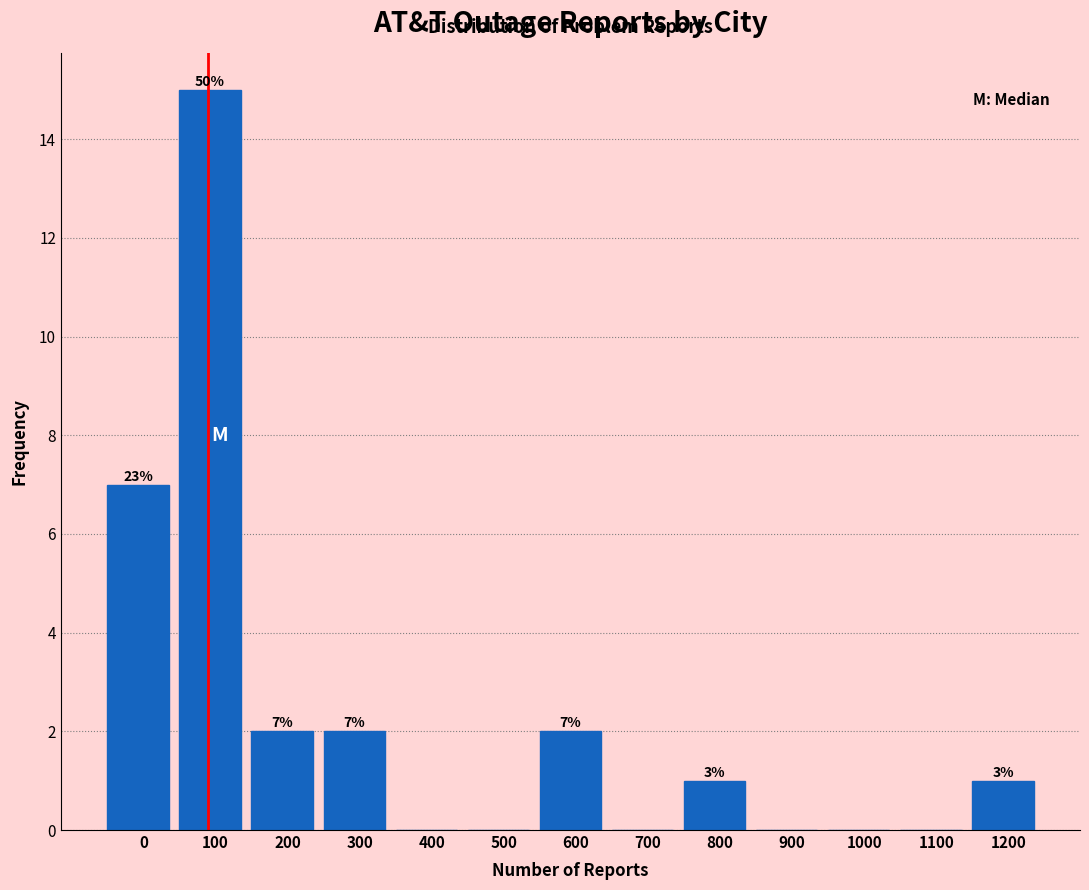

Are the bars horizontal?

No